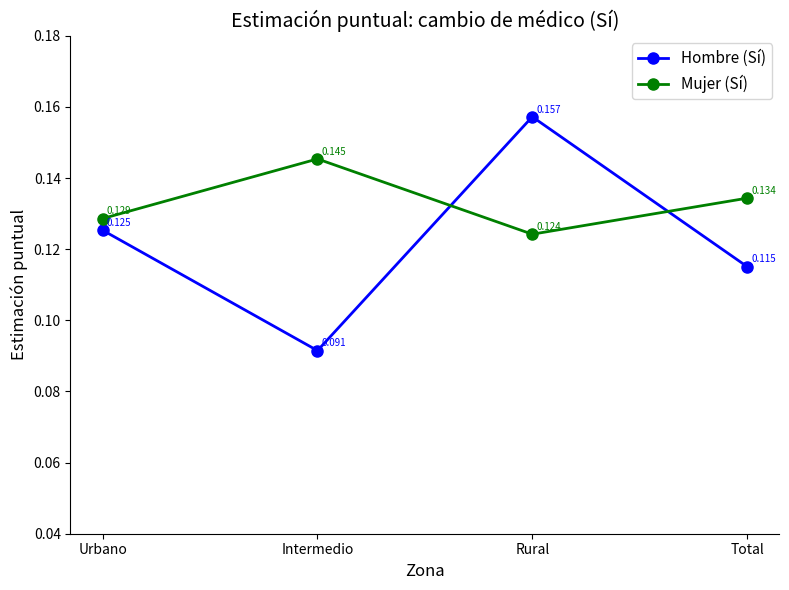

True or false: Mujer (Sí) has more than 2 points higher than both neighbors.

False